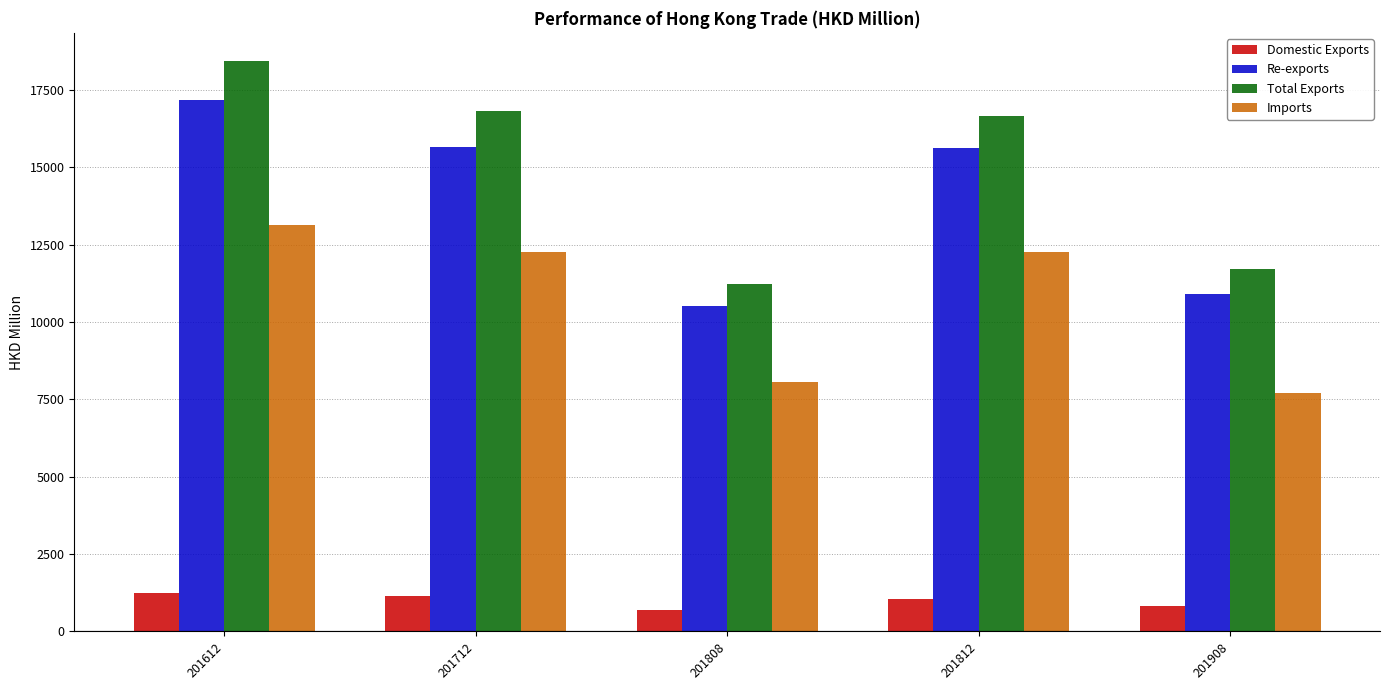

At 201808, list the series in order from largest to smallest.

Total Exports, Re-exports, Imports, Domestic Exports